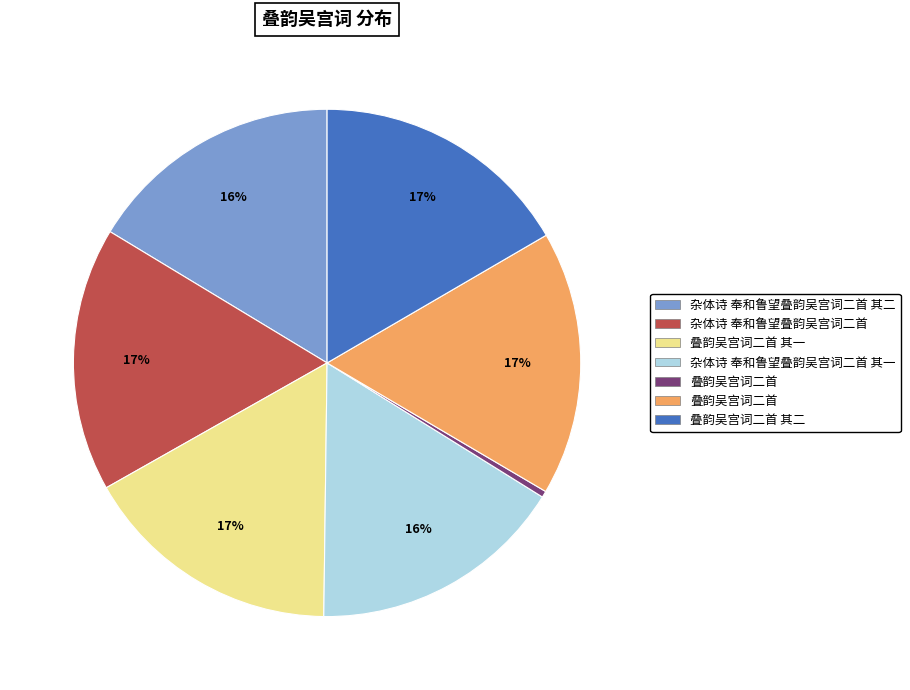

Count the number of slices in the pie.

7